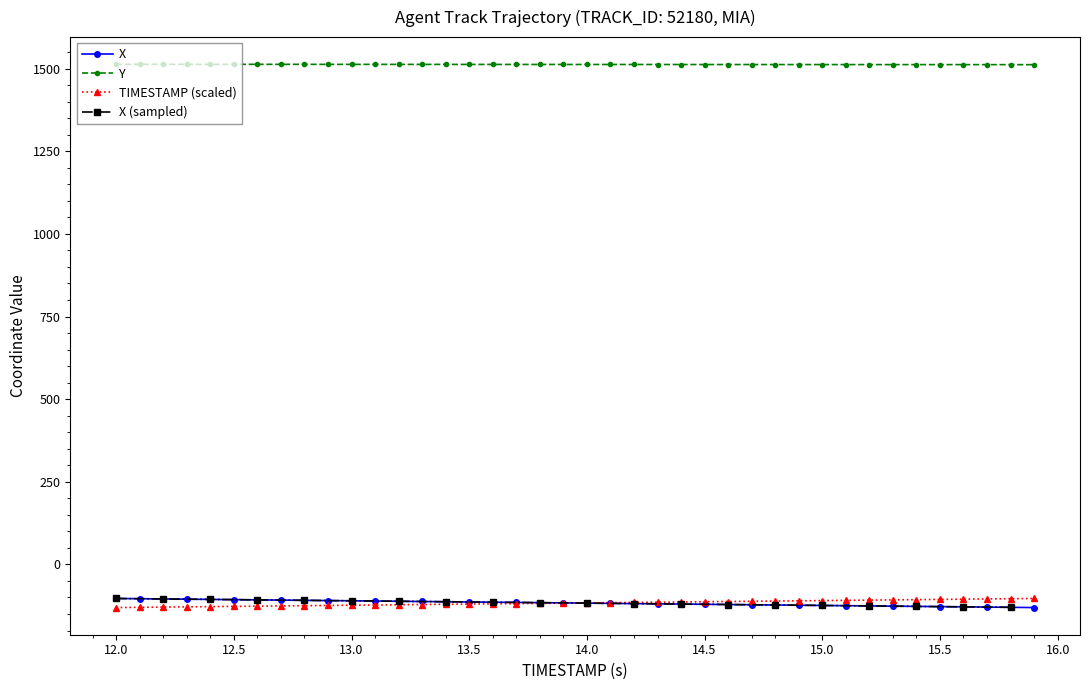

The value of X at 15.0 is -124.2. True or false?

True